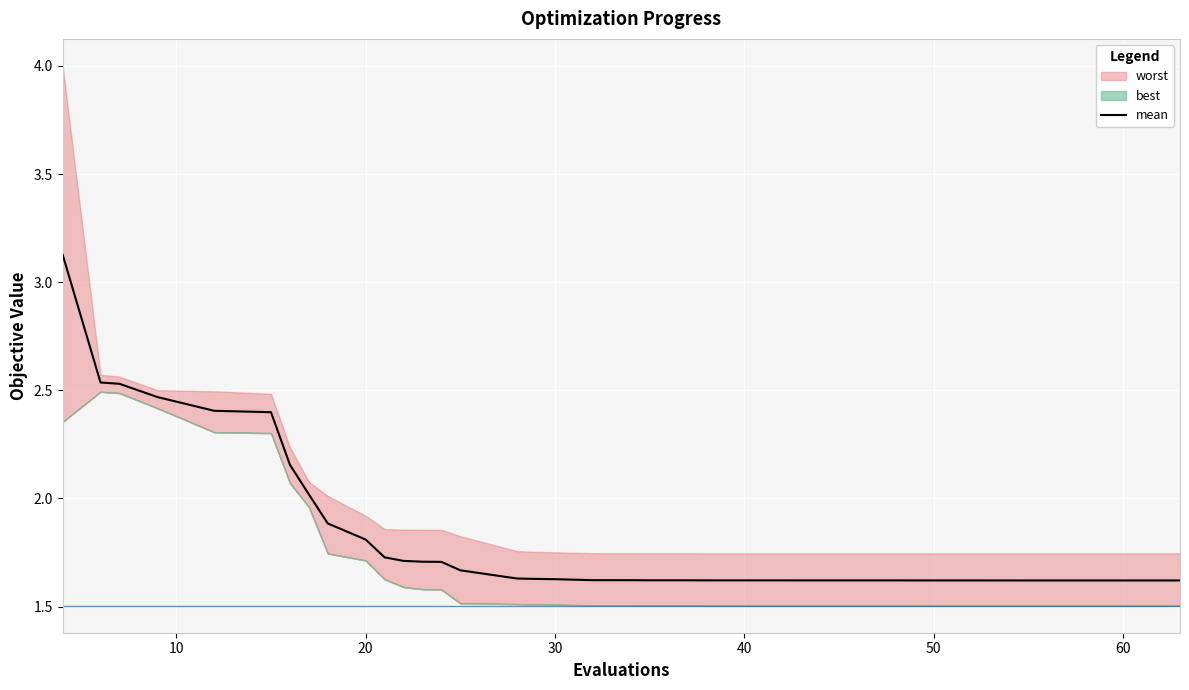

Count the number of categories in the chart.

40